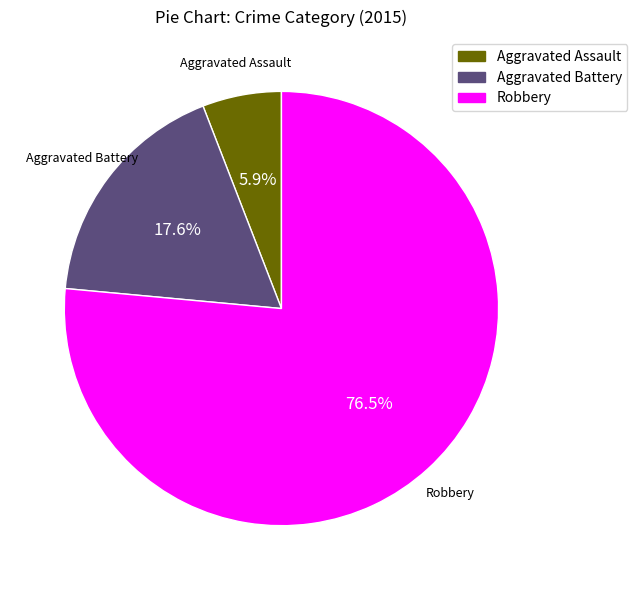

How many slices are in this pie chart?

3